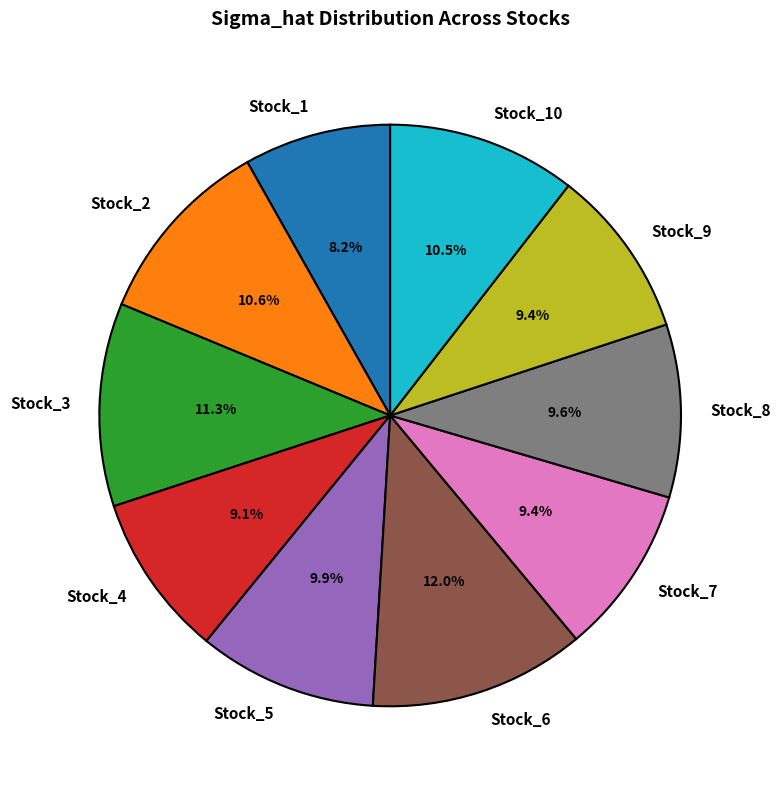

Does any single category account for the majority?

No